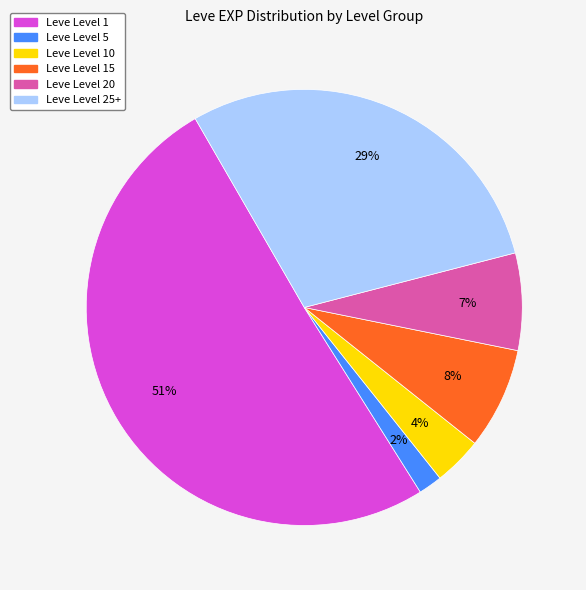

To the nearest percent, what is the average slice percentage?

17%